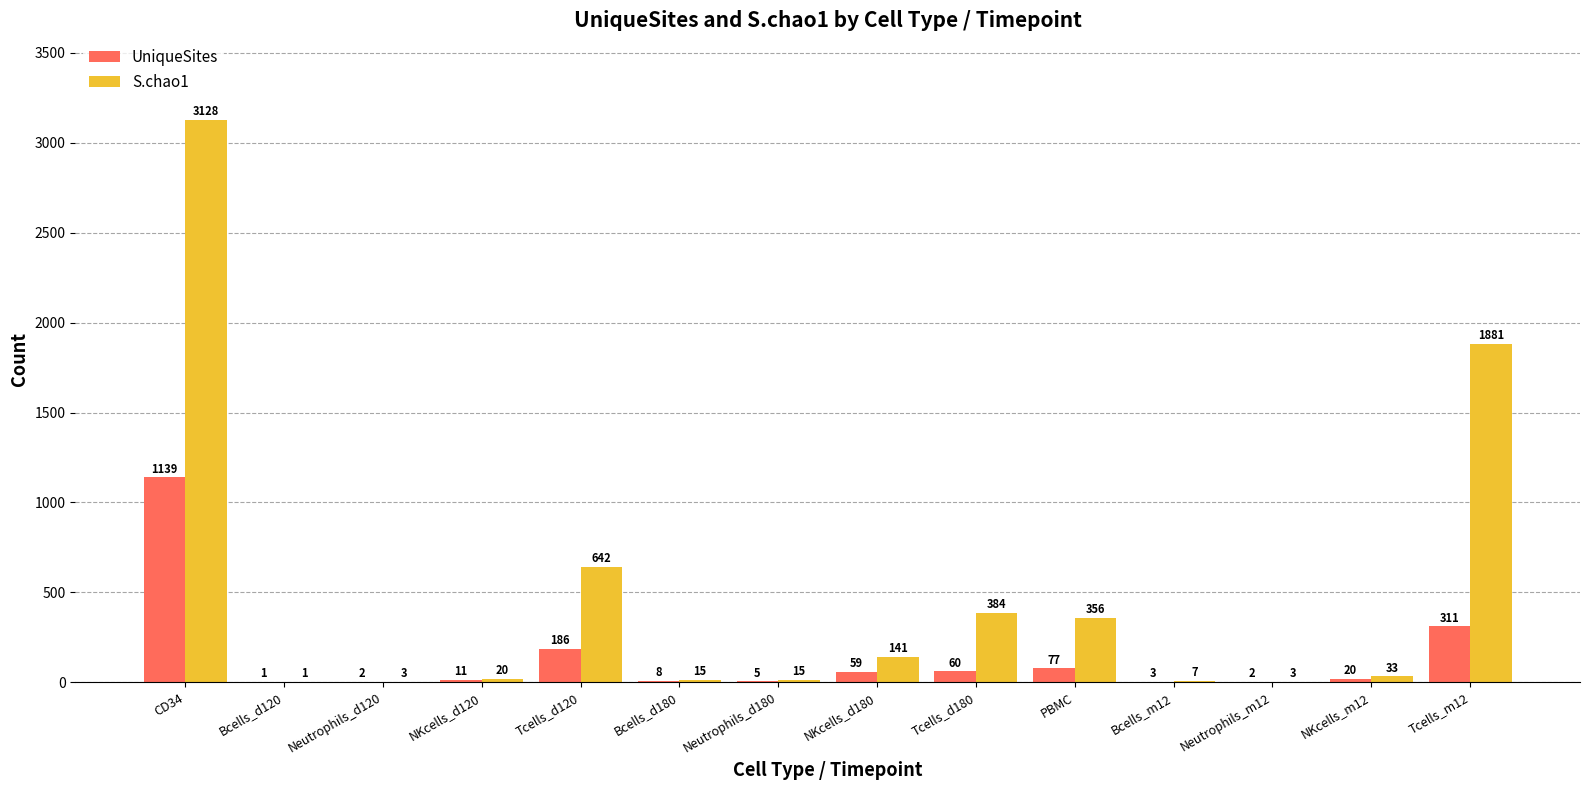

What is the sum of the S.chao1 values at Neutrophils_m12 and Neutrophils_d180?

18